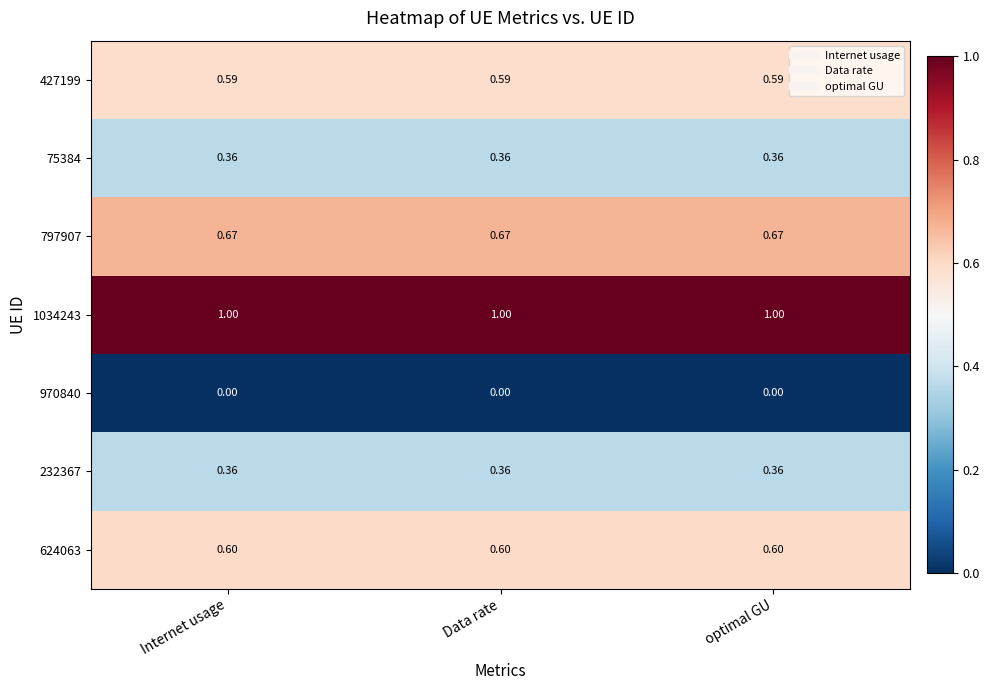

At how many categories does at least one series exceed 0?

3